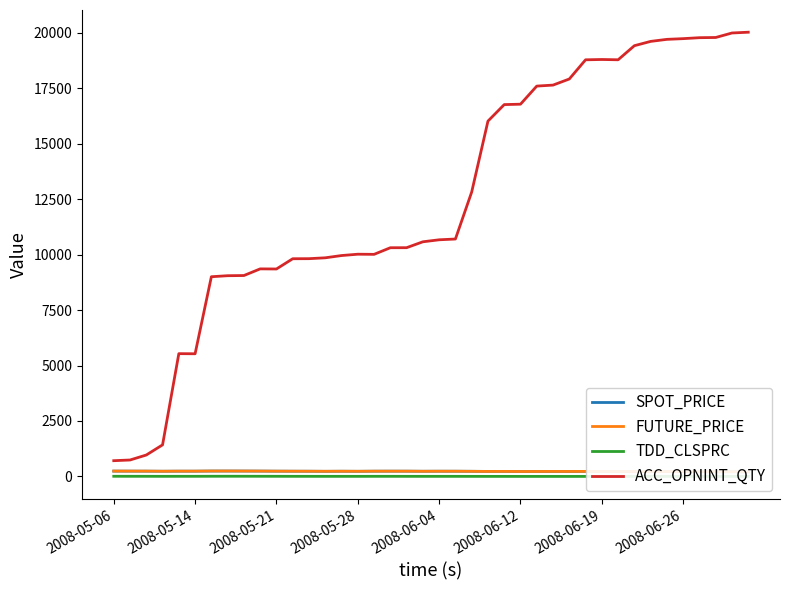

Reading right to left, list all the values displayed in this chart.

SPOT_PRICE: 208.0	213.0	213.5	214.6	219.1	218.9	218.0	218.5	220.6	222.0	226.6	223.7	224.9	222.8	221.2	227.4	226.6	231.3	234.8	235.1	233.1	236.8	237.5	236.4	231.2	234.0	230.4	234.1	235.3	237.2	240.6	242.7	243.5	243.1	237.0	237.0	234.0	237.4	238.7	239.5
FUTURE_PRICE: 209.8	214.1	214.9	216.5	220.8	221.3	219.6	219.9	222.3	223.9	228.0	225.2	226.5	224.4	222.6	227.3	225.6	230.8	234.6	235.2	232.7	237.2	237.3	236.6	232.2	234.9	231.8	234.6	235.9	237.5	241.2	243.0	245.0	243.9	238.7	238.5	234.3	239.5	240.2	241.3
TDD_CLSPRC: 0.2	0.3	0.3	0.4	0.6	0.6	0.5	0.6	0.7	0.9	1.4	1.0	1.2	1.3	1.6	2.3	2.3	3.0	3.9	4.1	3.9	4.5	5.3	5.2	3.8	4.2	3.8	4.6	5.0	6.2	7.3	8.2	8.6	8.0	5.8	5.8	4.7	5.8	6.5	7.0
ACC_OPNINT_QTY: 20026.0	19991.0	19788.0	19779.0	19736.0	19704.0	19612.0	19418.0	18783.0	18796.0	18782.0	17917.0	17642.0	17597.0	16781.0	16763.0	16018.0	12821.0	10703.0	10668.0	10578.0	10312.0	10310.0	10012.0	10018.0	9958.0	9856.0	9817.0	9814.0	9352.0	9357.0	9057.0	9049.0	9003.0	5530.0	5535.0	1424.0	966.0	741.0	710.0